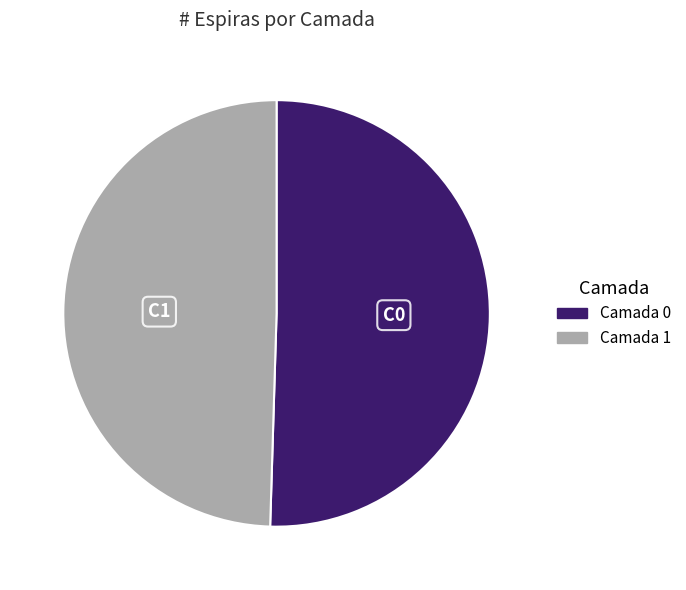

Is it true that Camada 1 is 50% of the pie?

True